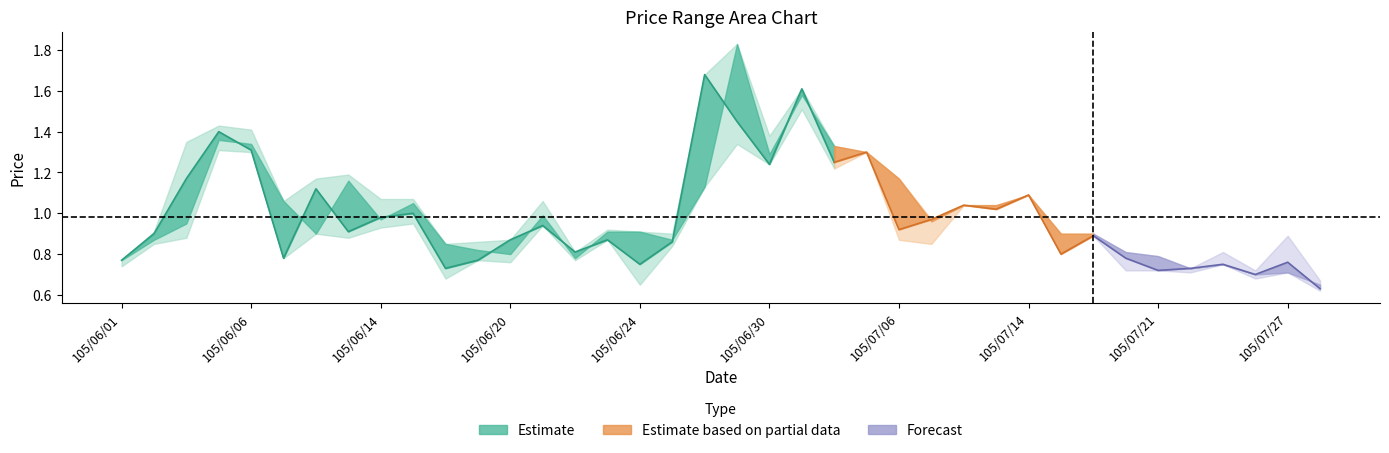

What is the label of the 5th point from the left?

105/06/06